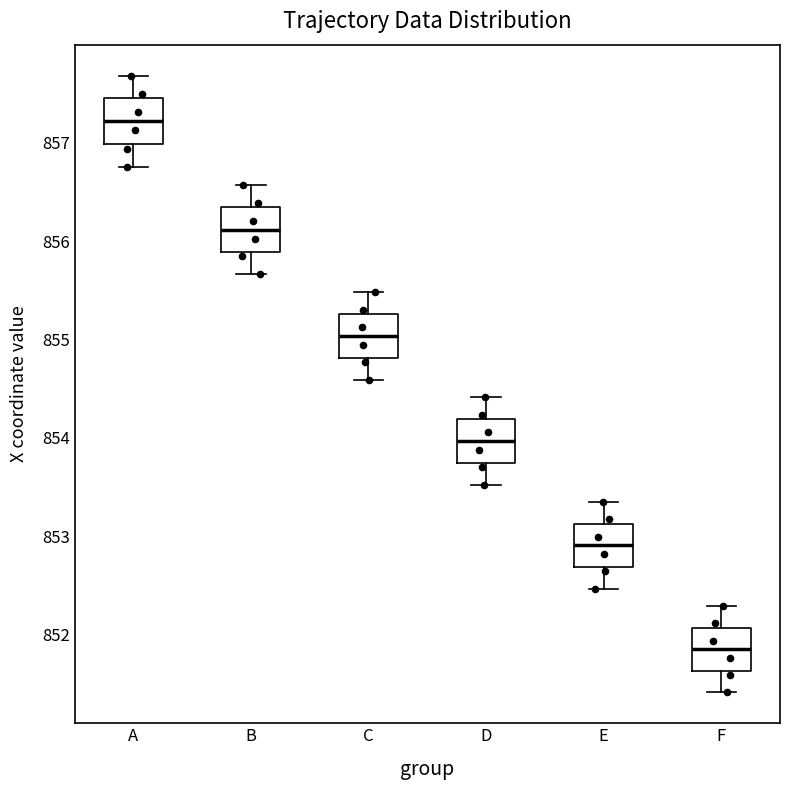

Reading left to right, transcribe this box plot: for each box, give where its median line is, the range the box spans, and where its two whiskers end, as read against the y-axis. The values are not printed on the chart, so give them approximately, as read against the axis.

A: median 857.2, box 857.0 to 857.5, whiskers 856.8 to 857.7
B: median 856.1, box 855.9 to 856.3, whiskers 855.7 to 856.6
C: median 855.0, box 854.8 to 855.3, whiskers 854.6 to 855.5
D: median 854.0, box 853.7 to 854.2, whiskers 853.5 to 854.4
E: median 852.9, box 852.7 to 853.1, whiskers 852.5 to 853.3
F: median 851.8, box 851.6 to 852.1, whiskers 851.4 to 852.3